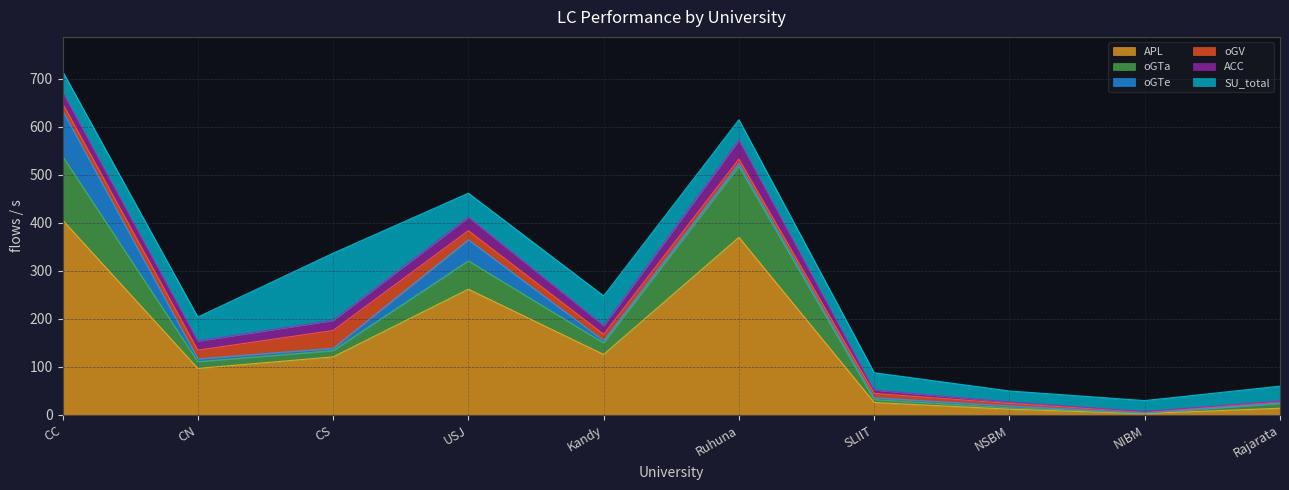

The oGV series shows 37 at CS. True or false?

True